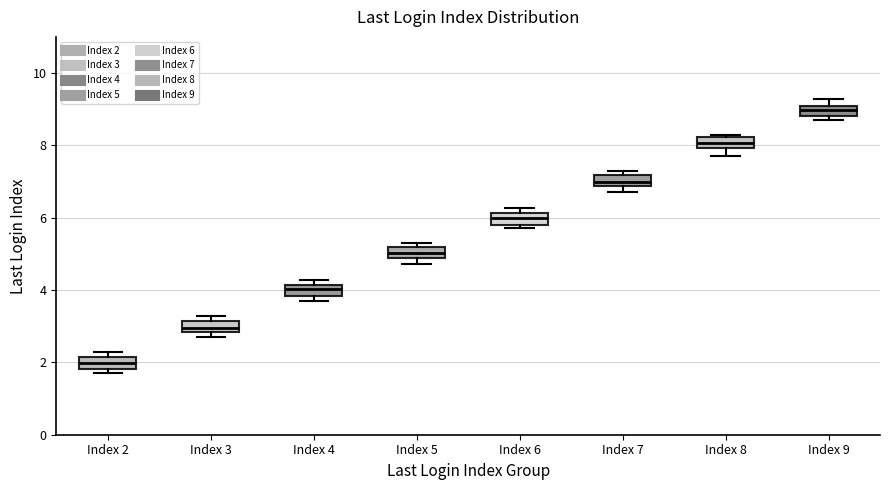

Which box has the highest median line?

Index 9